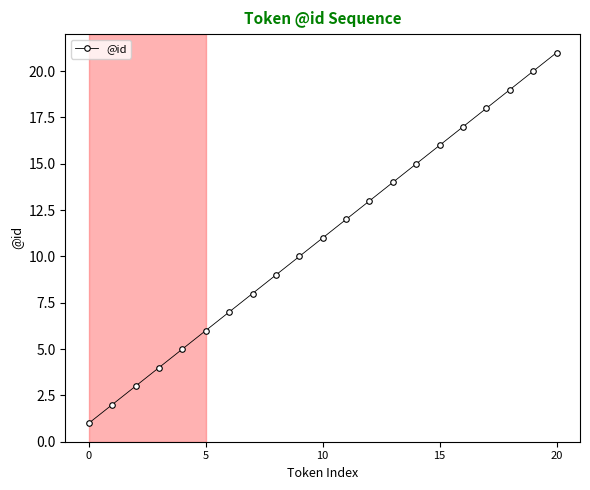

What is the average value?

11